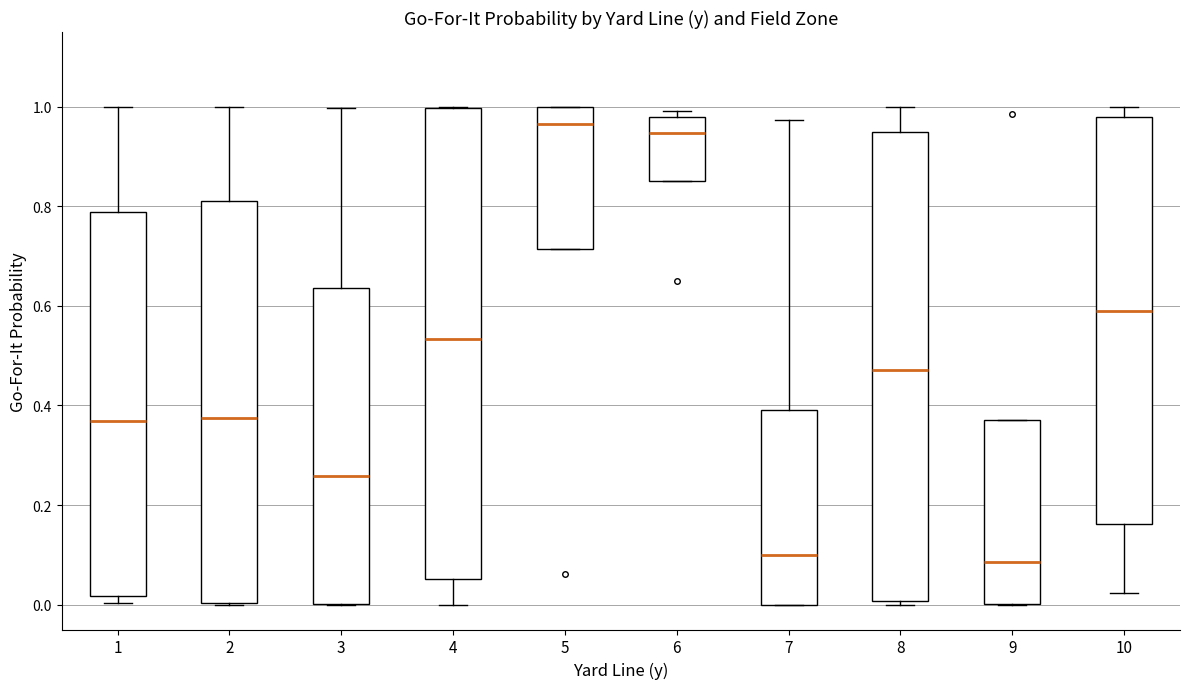

Reading left to right, transcribe this box plot: for each box, give where its median line is, the range the box spans, and where its two whiskers end, as read against the y-axis. The values are not printed on the chart, so give them approximately, as read against the axis.

1: median 0.36, box 0.02 to 0.78, whiskers 0.00 to 1.00
2: median 0.38, box 0.00 to 0.80, whiskers 0.00 to 1.00
3: median 0.26, box 0.00 to 0.64, whiskers 0.00 to 1.00
4: median 0.54, box 0.06 to 1.00, whiskers 0.00 to 1.00
5: median 0.96, box 0.72 to 1.00, whiskers 0.72 to 1.00
6: median 0.94, box 0.86 to 0.98, whiskers 0.86 to 1.00
7: median 0.10, box 0.00 to 0.40, whiskers 0.00 to 0.98
8: median 0.48, box 0.00 to 0.94, whiskers 0.00 (just below the box's lower edge) to 1.00
9: median 0.08, box 0.00 to 0.38, whiskers 0.00 to 0.38
10: median 0.58, box 0.16 to 0.98, whiskers 0.02 to 1.00